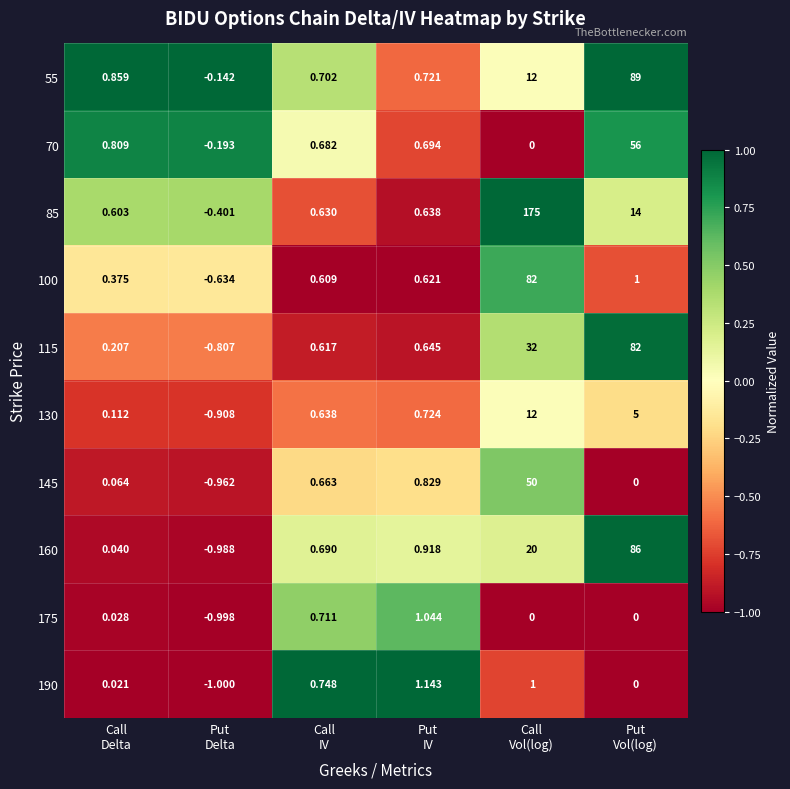

How many values in 55 are below zero?

1